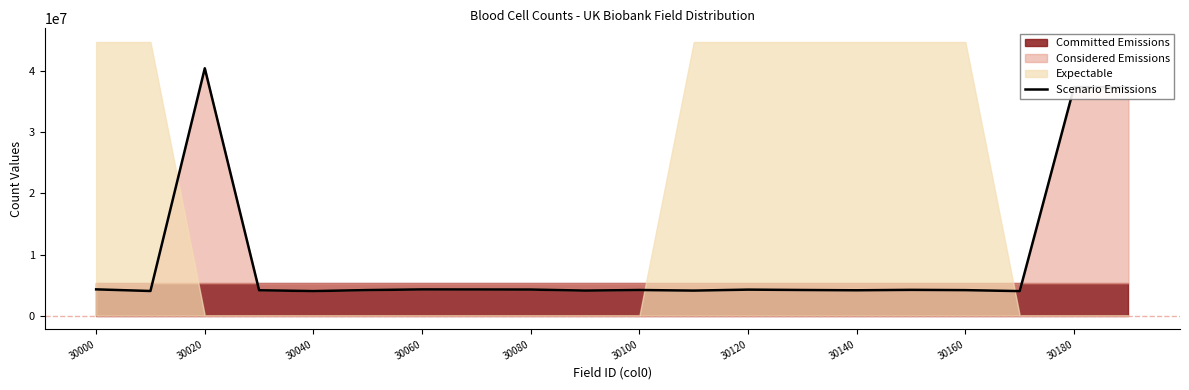

What is the minimum value for Scenario Emissions?

4012826